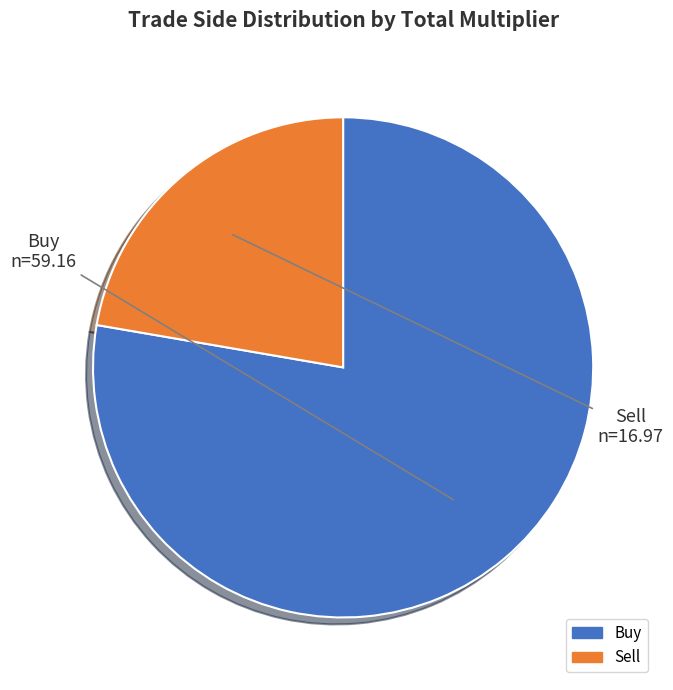

Which category accounts for the majority?

Buy